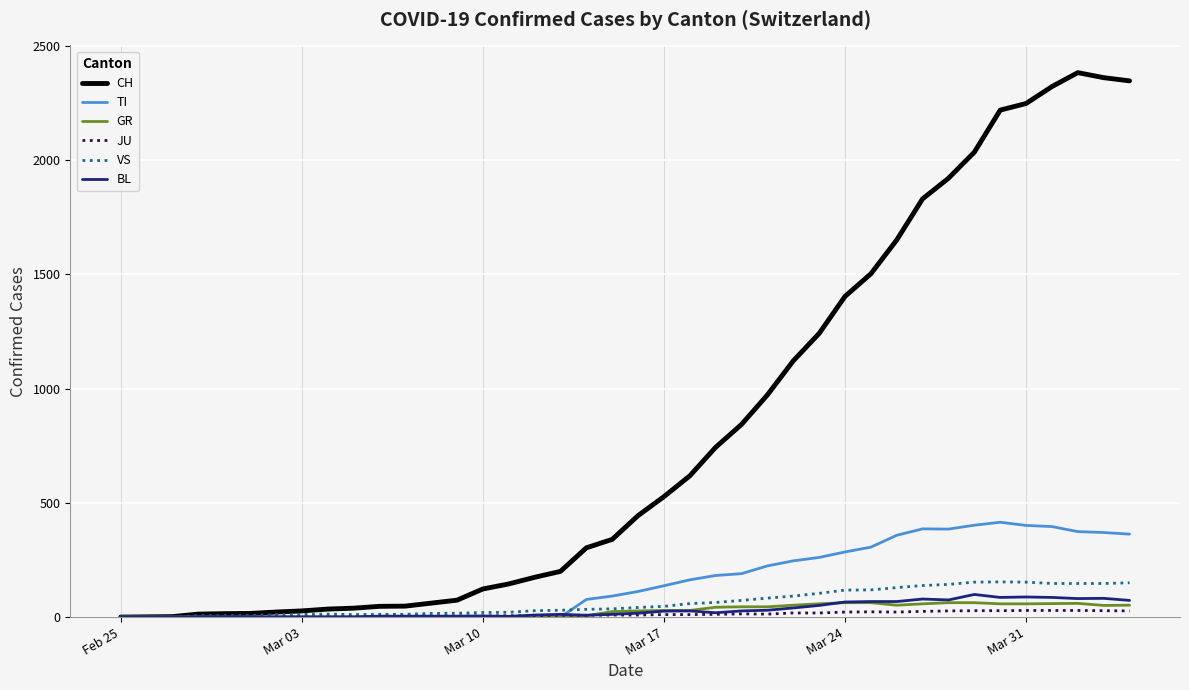

What is the highest value of the GR series?

63